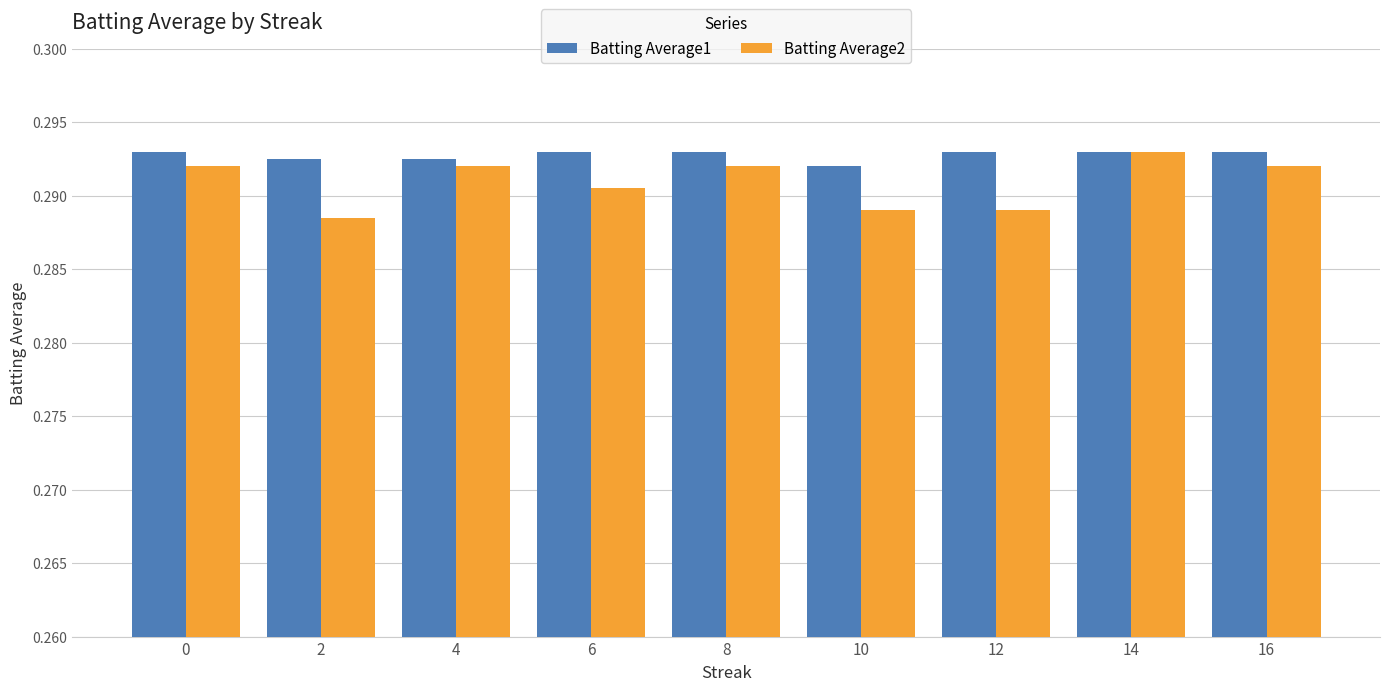

True or false: Batting Average2 has a value of 0.1 at 0.

False